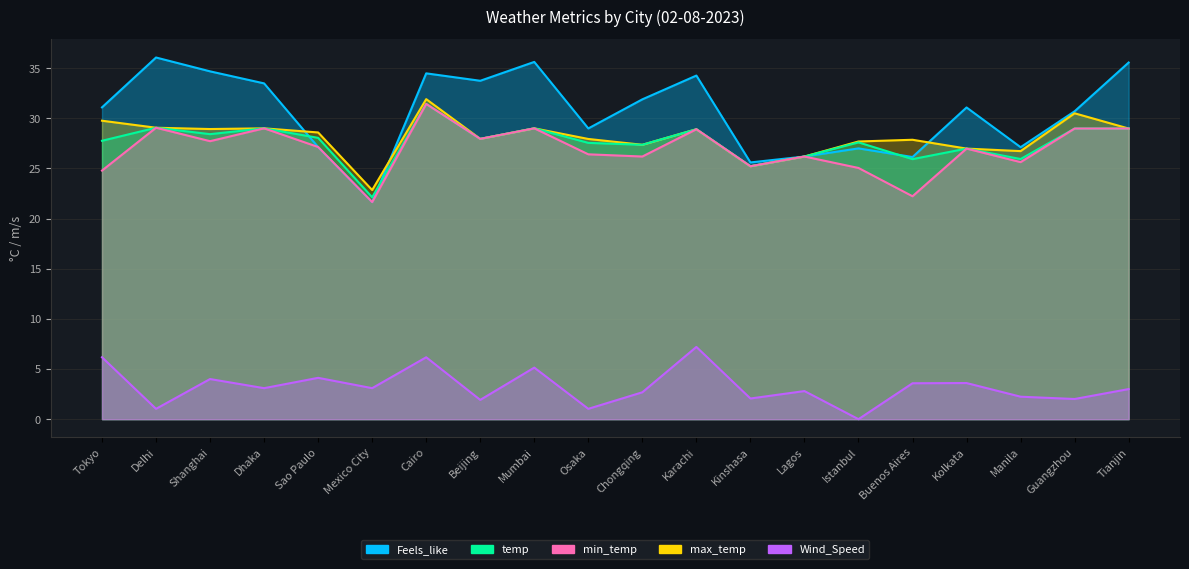

True or false: max_temp and Wind_Speed intersect in this chart.

False